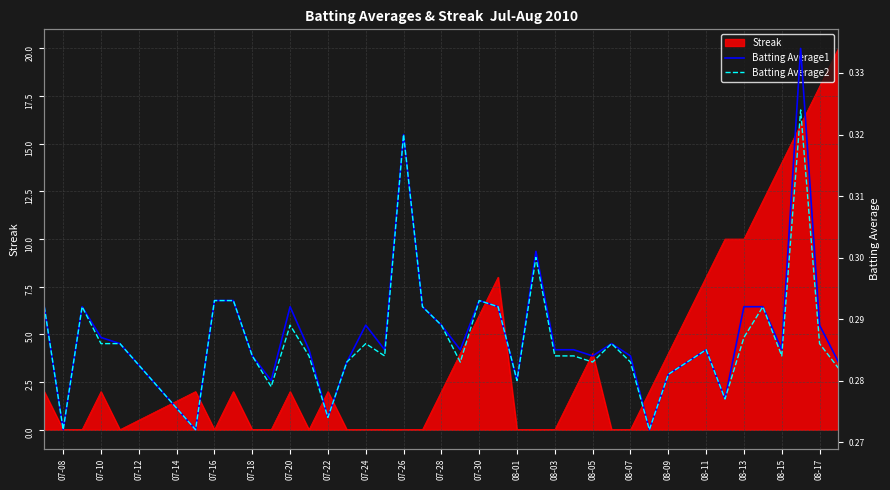

What is the highest value of the Streak series?

20